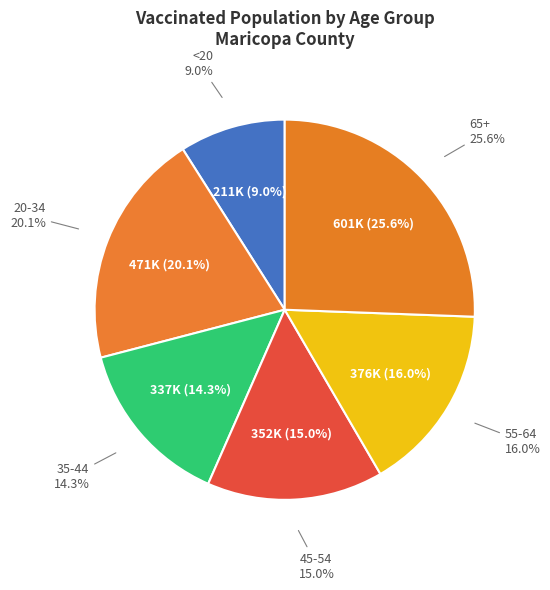

To the nearest percent, what is the difference between the <20 and 35-44 slice percentages?

5%